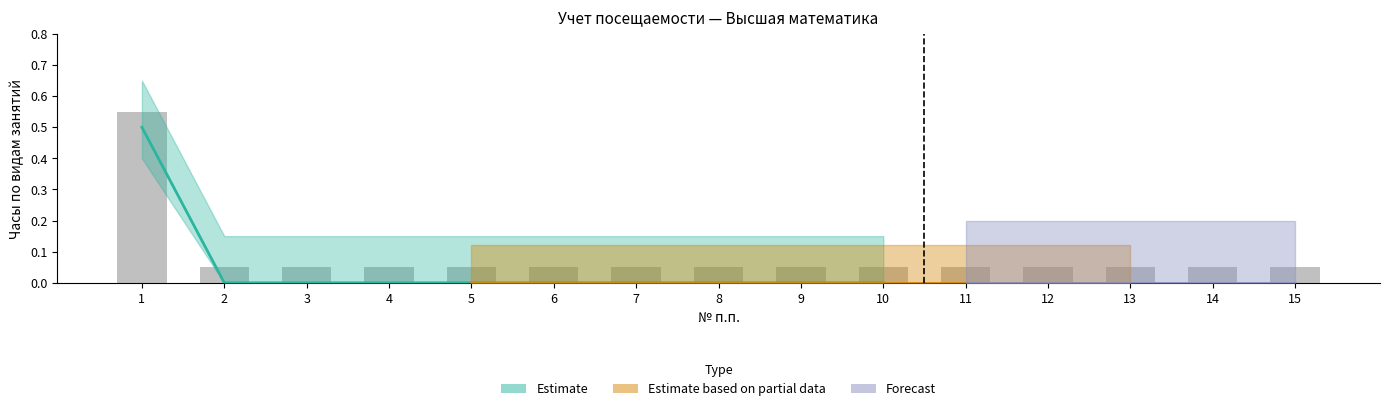

Which category has the highest value in the ЛР series?

1